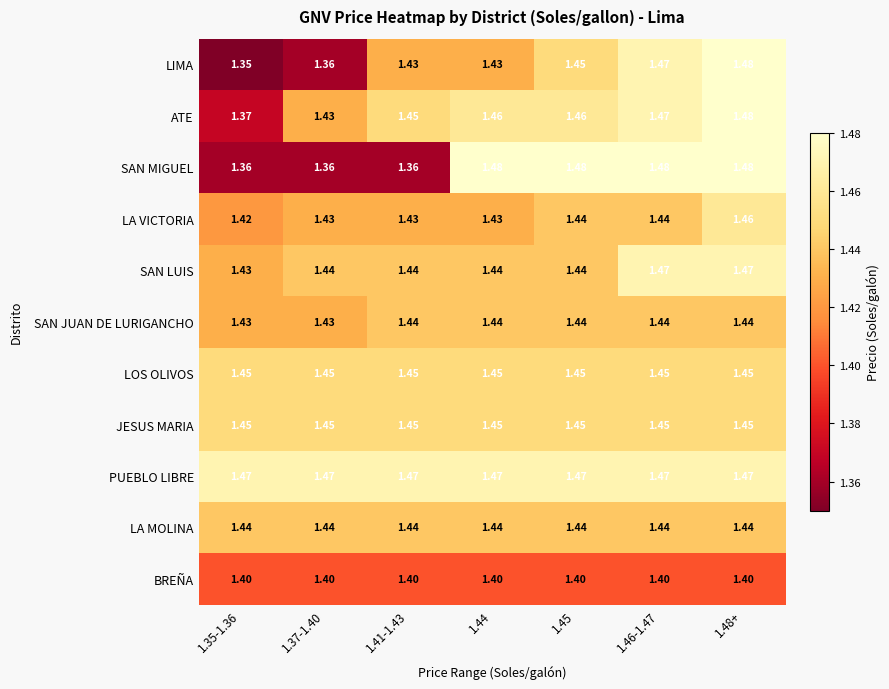

Is the value of SAN JUAN DE LURIGANCHO at 1.45 greater than the value of SAN LUIS at 1.35-1.36?

Yes